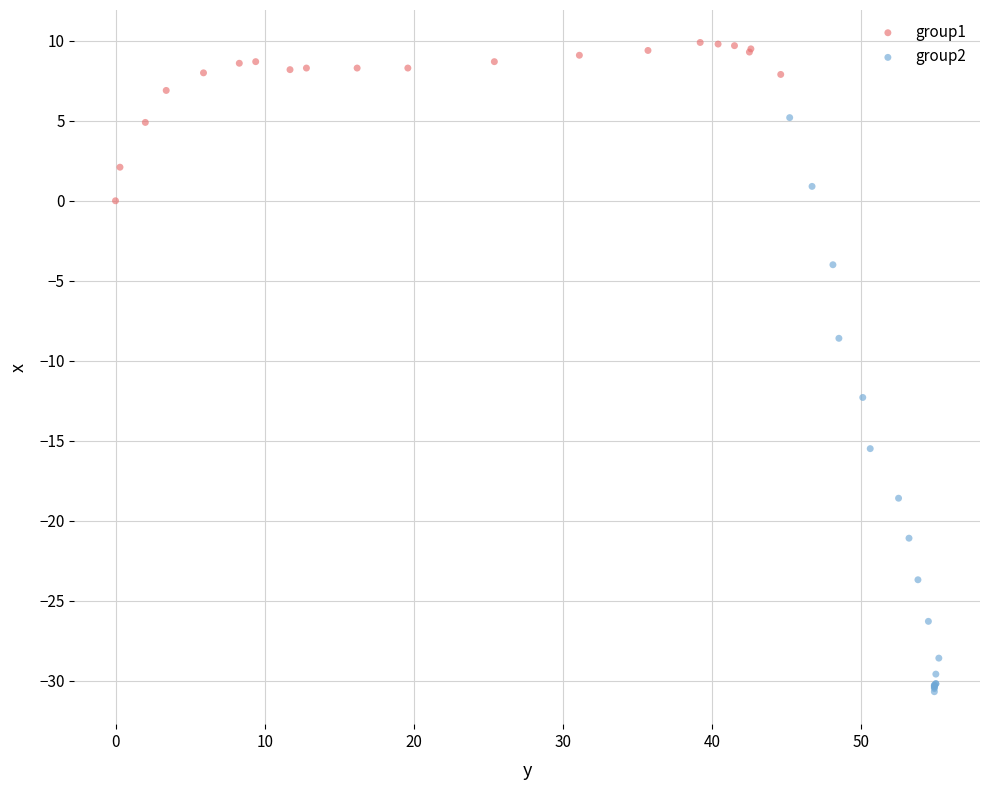

Which series reaches the maximum Y coordinate?

group1